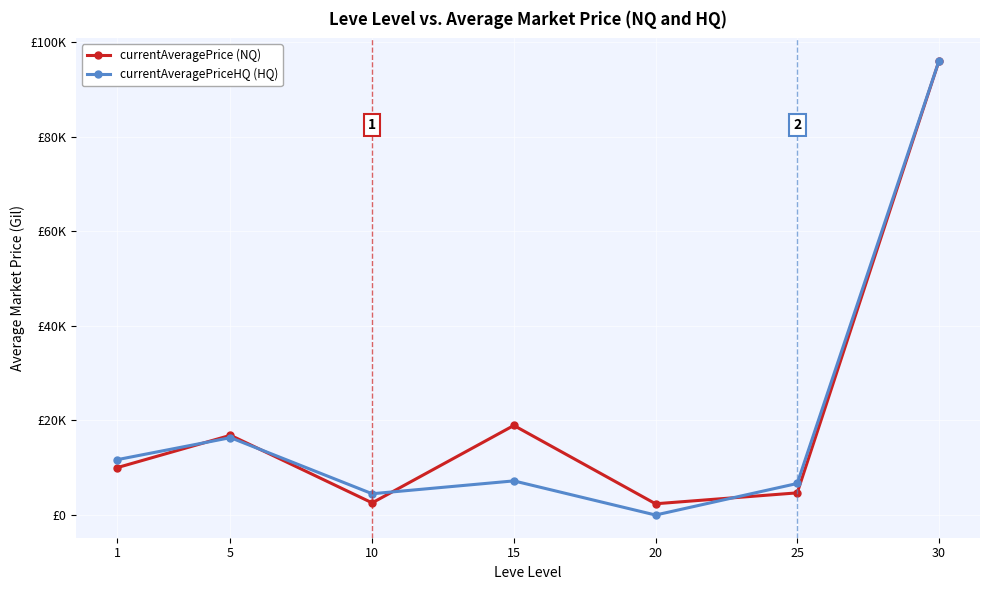

Which series has the largest total across all categories?

currentAveragePrice (NQ)